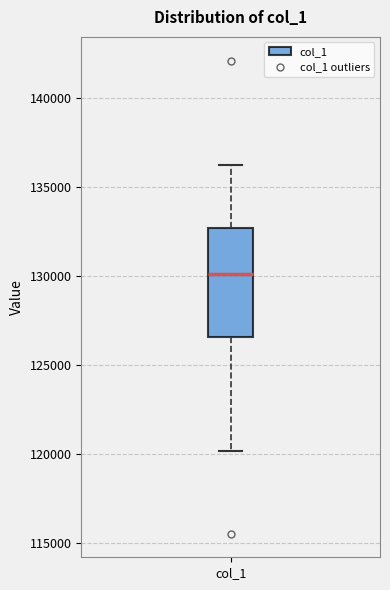

Transcribe this box plot: give where the median line is, the range the box spans, and where the two whiskers end, as read against the y-axis. The values are not printed on the chart, so give them approximately, as read against the axis.

median 130000, box 126500 to 132500, whiskers 120000 to 136000